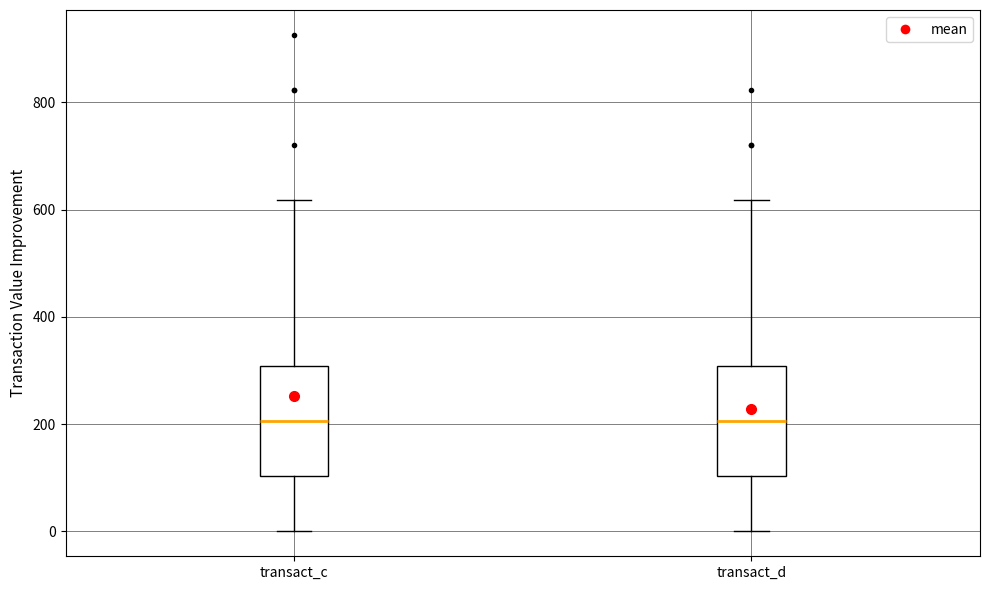

Reading left to right, transcribe this box plot: for each box, give where its median line is, the range the box spans, and where its two whiskers end, as read against the y-axis. The values are not printed on the chart, so give them approximately, as read against the axis.

transact_c: median 200, box 100 to 300, whiskers 0 to 620
transact_d: median 200, box 100 to 300, whiskers 0 to 620